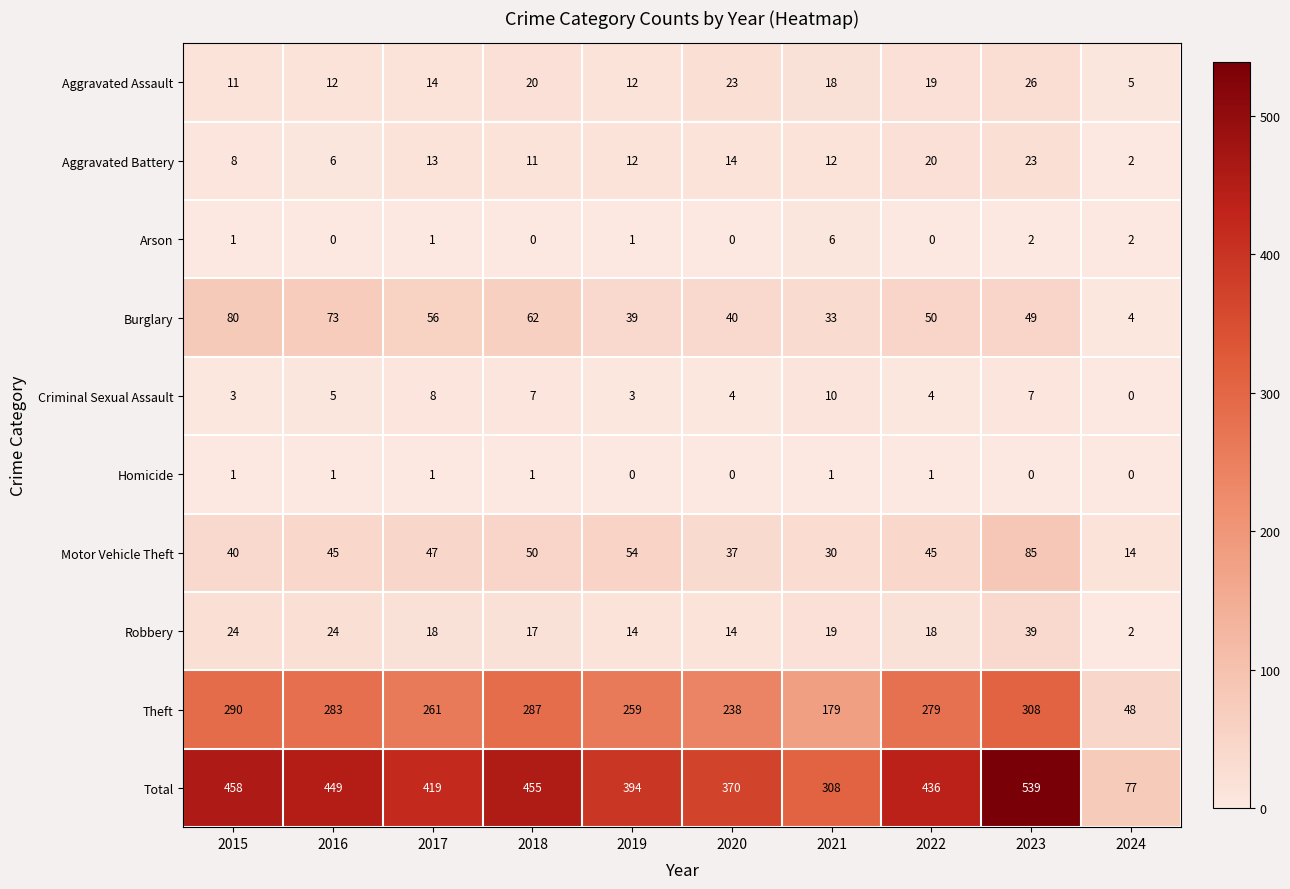

At which label does Aggravated Battery reach its peak?

2023